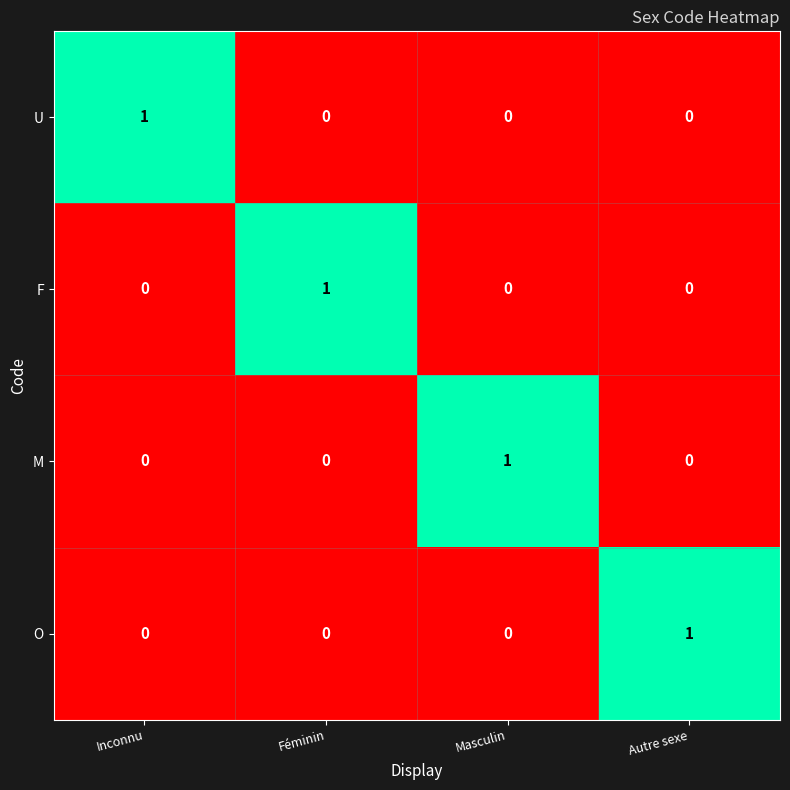

True or false: M has a value of 1 at Féminin.

False